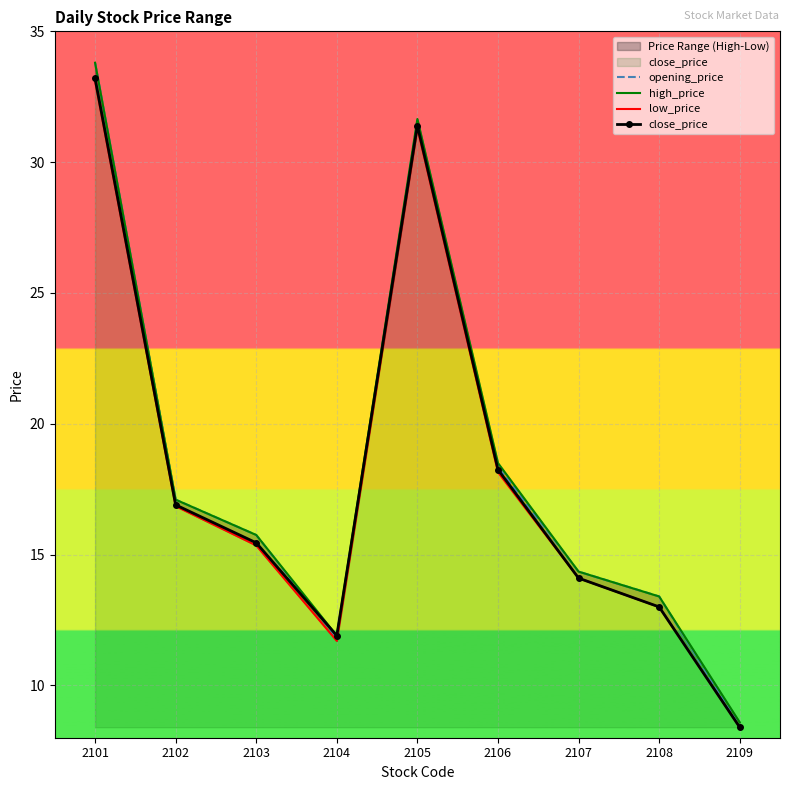

True or false: close_price and low_price cross at least once.

False